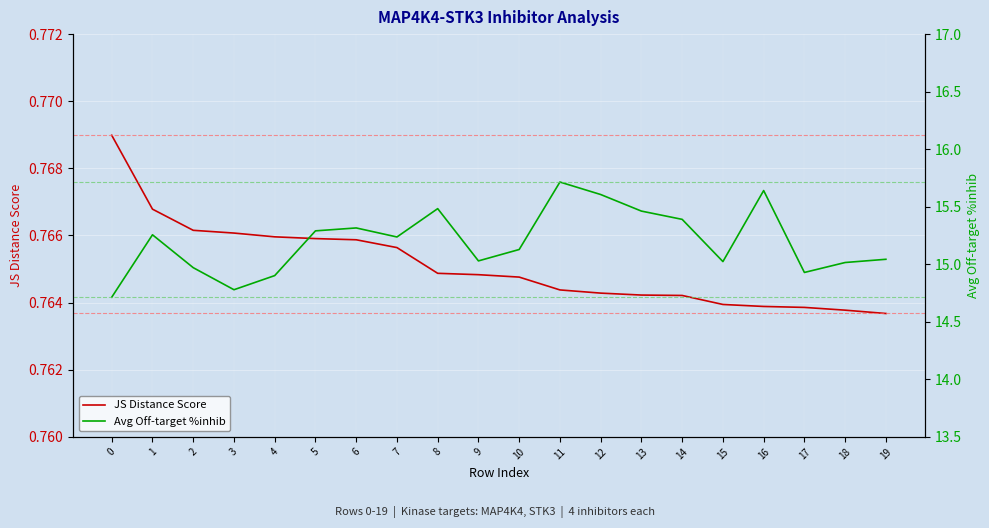

How many lines are shown in the chart?

2